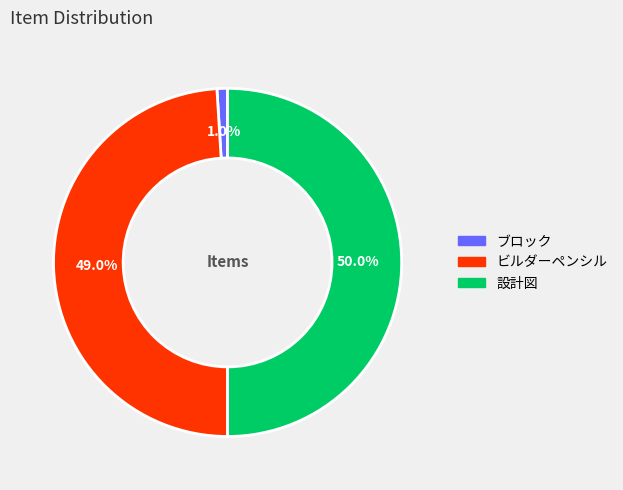

What is the smallest slice in the pie chart?

ブロック